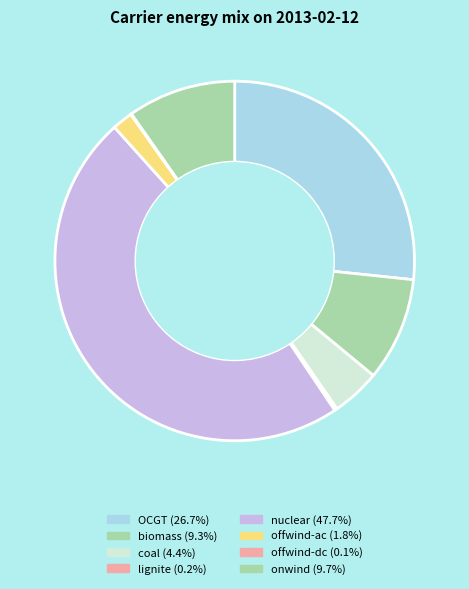

What percentage is the offwind-ac slice, to the nearest percent?

2%